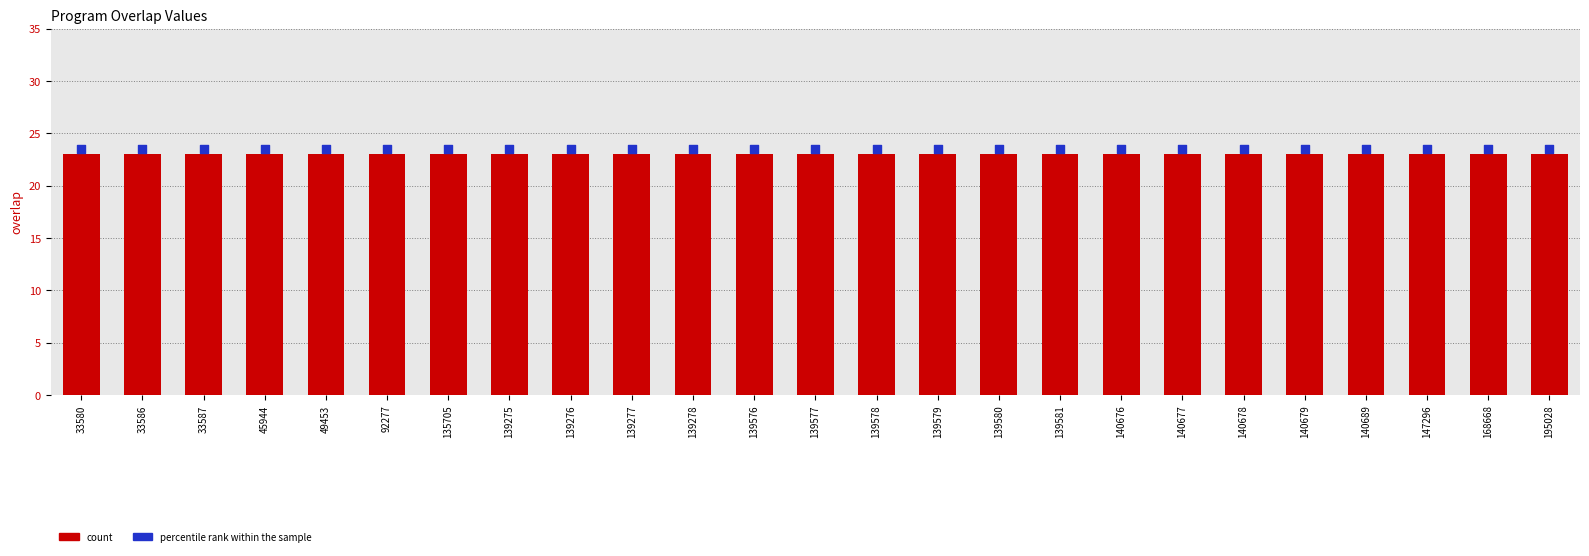

Which series reaches the minimum Y coordinate?

overlap